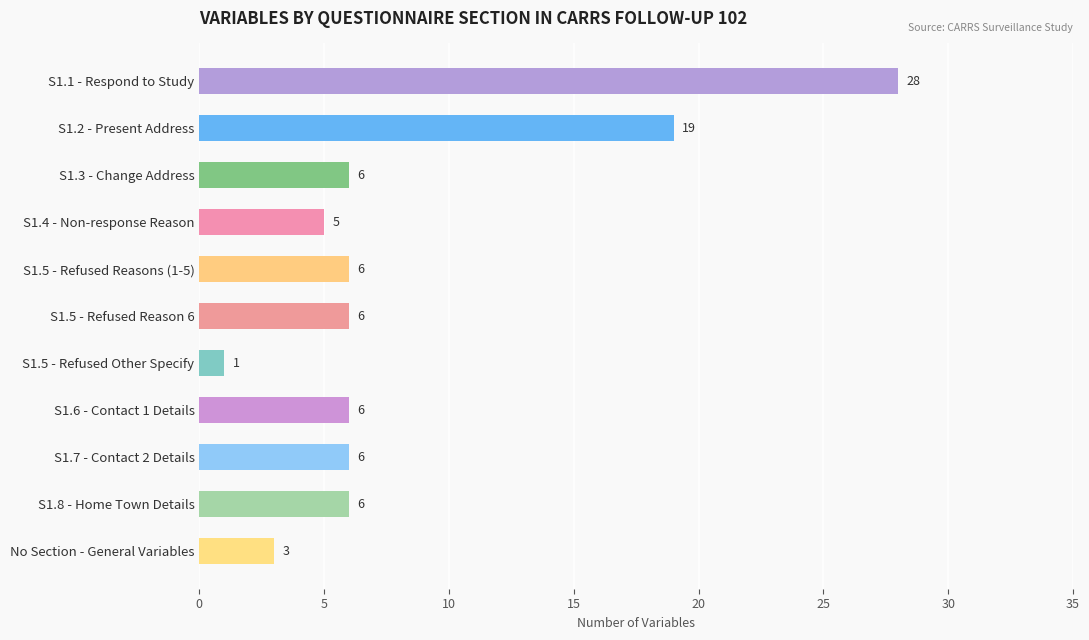

How many series are shown in this chart?

1